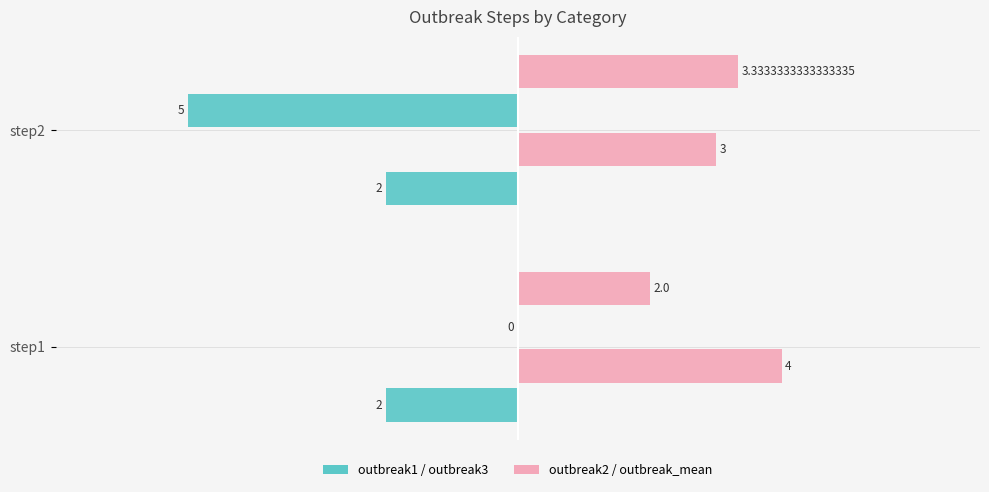

How many series are shown in this chart?

4